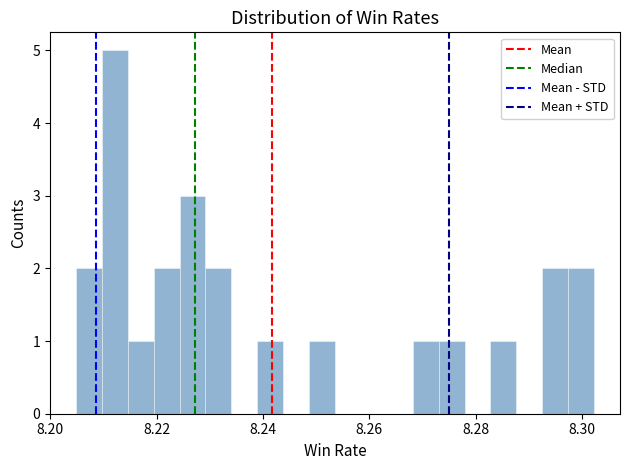

Read against the x-axis, roughly where is the centre of the tallest bar?

8.212